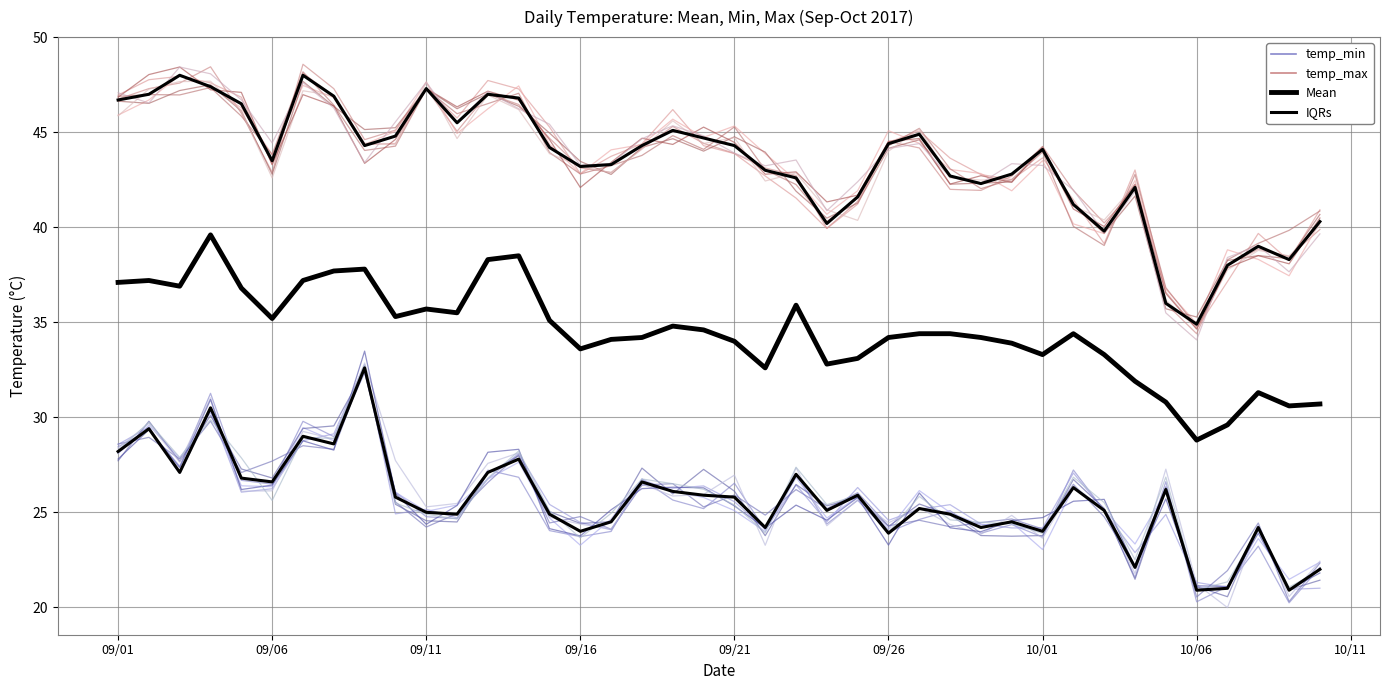

What is the smallest value displayed?

20.2